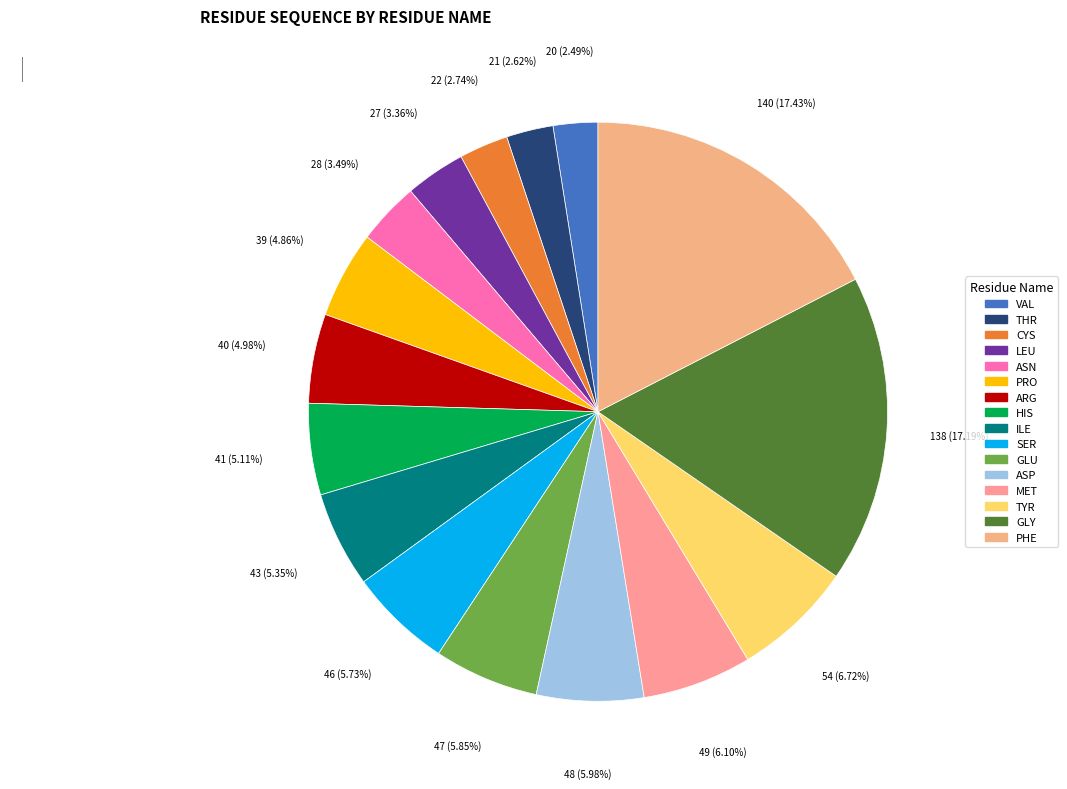

Is it true that ASP is 6% of the pie?

True